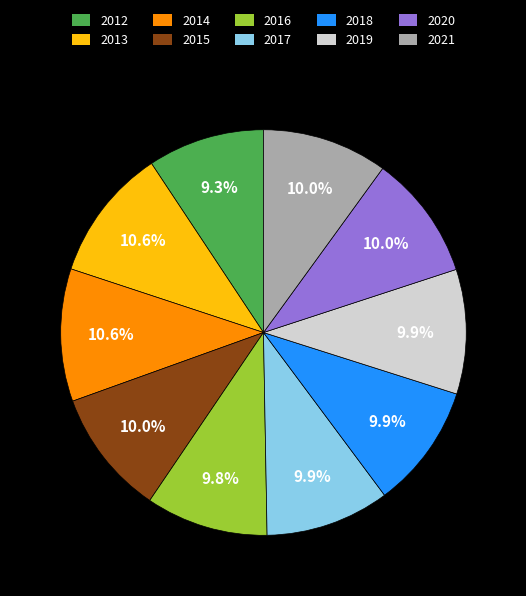

Between 2013 and 2015, which is larger?

2013